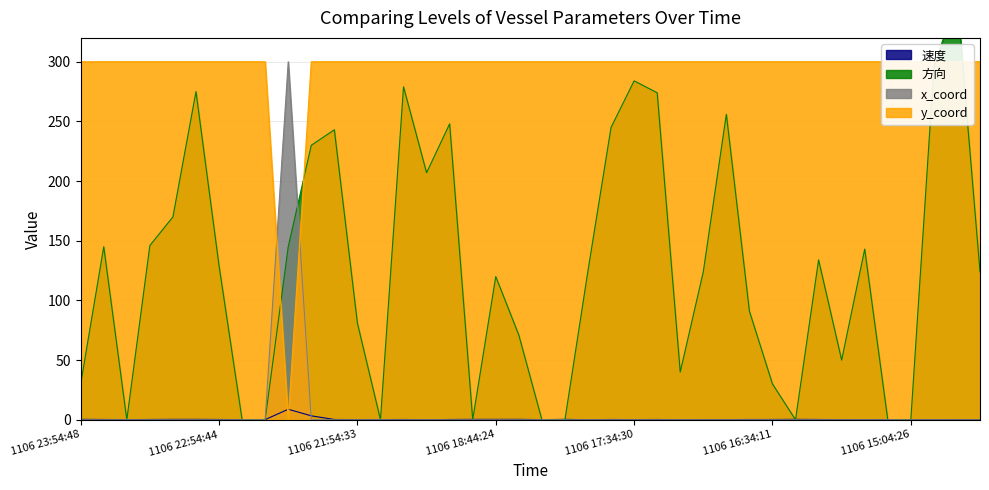

Which series has the largest total across all categories?

y_coord